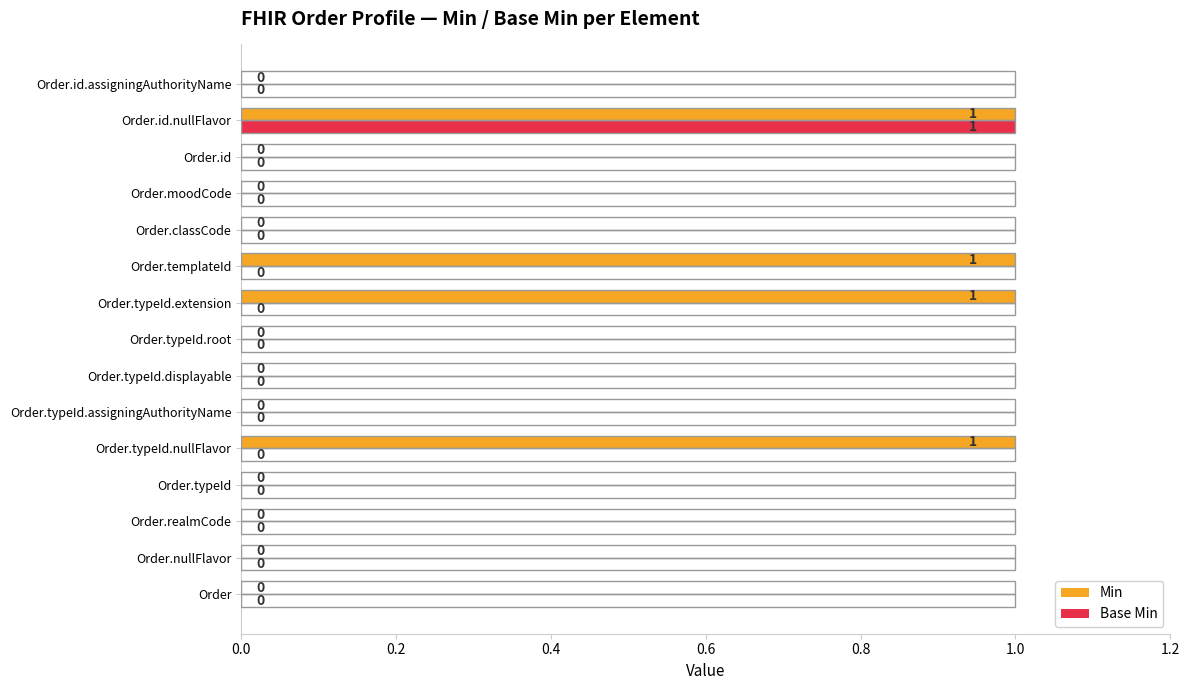

At which category is the sum across all series the highest?

Order.id.nullFlavor